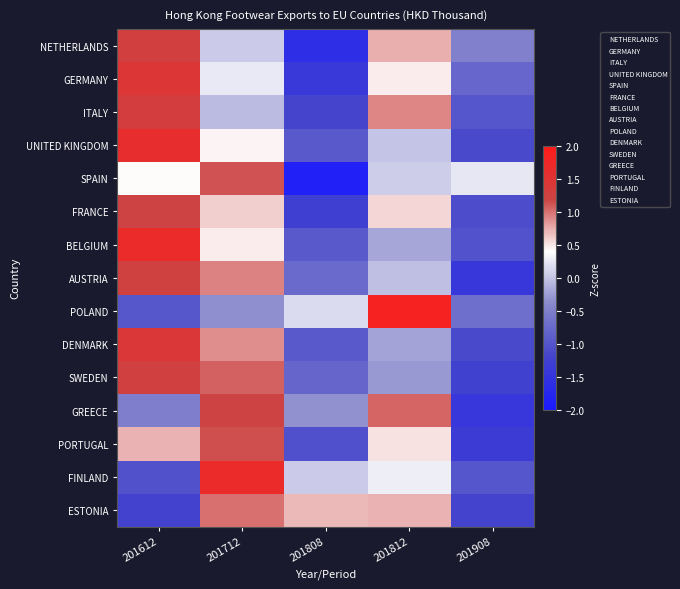

How many categories are shown in the chart?

5